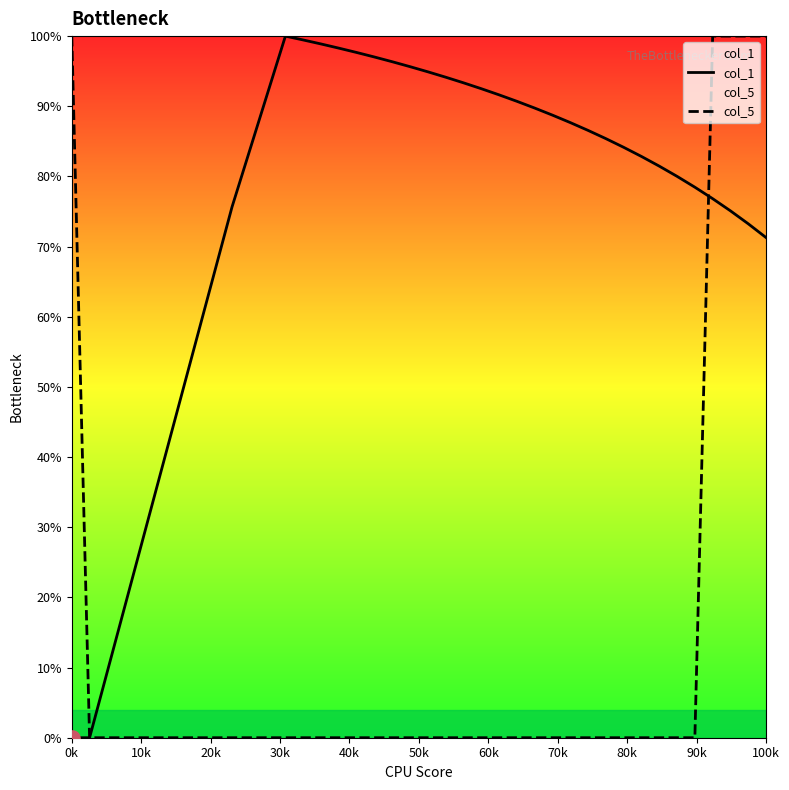

Which series contains the lowest Y value?

col_1